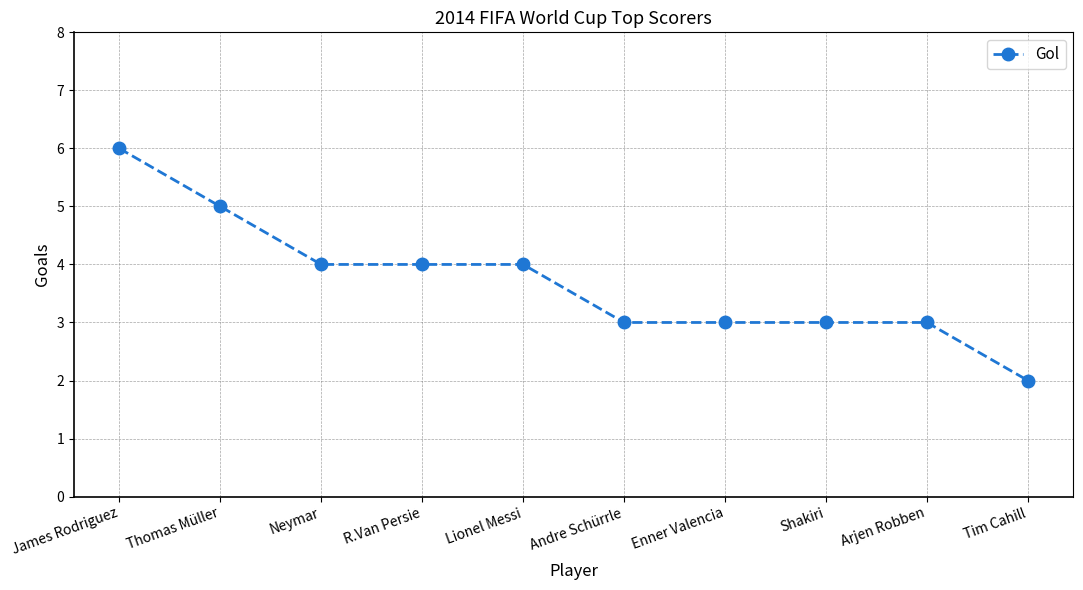

Approximately how many times larger is the value at Tim Cahill compared to Arjen Robben?

0.7